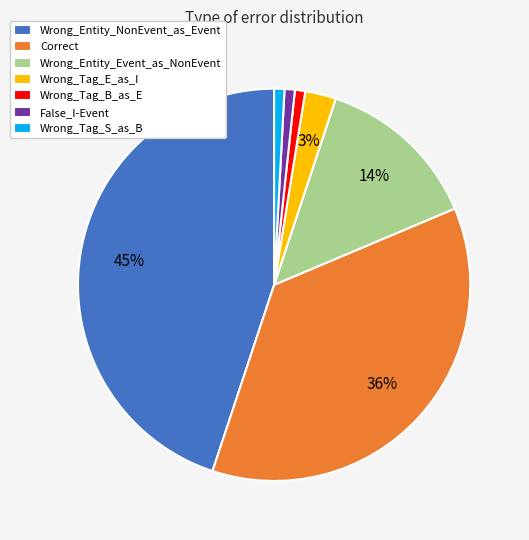

To the nearest percent, what is the difference between the Wrong_Tag_E_as_I and Wrong_Tag_S_as_B slice percentages?

2%